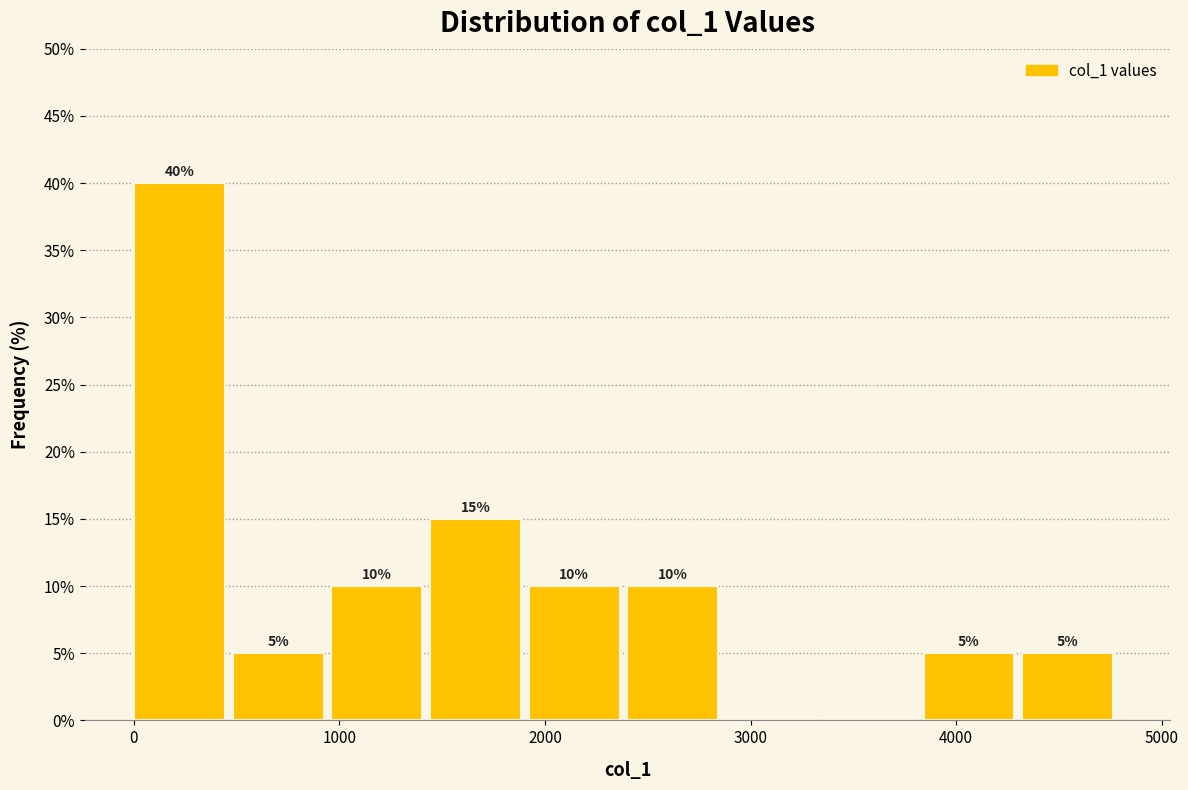

Which range on the x-axis has the tallest bar?

0 to 500